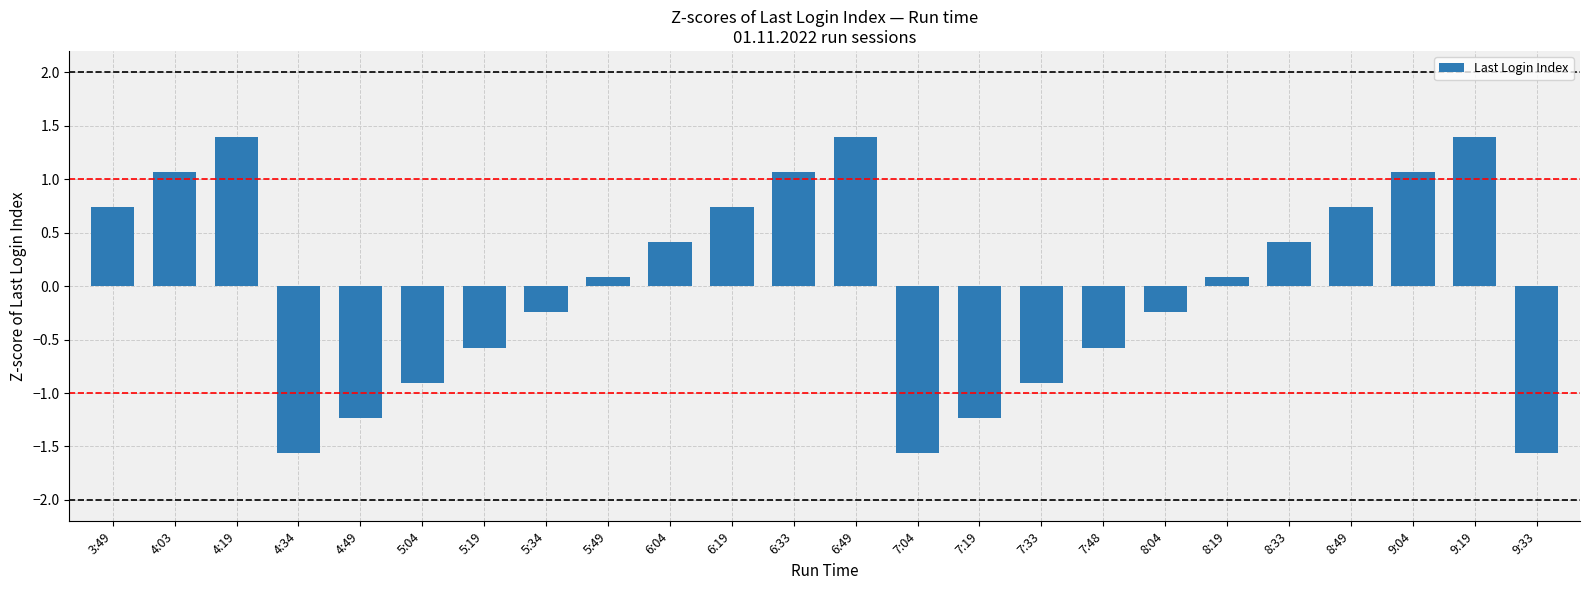

What is the difference between the second highest and minimum values?

3.0